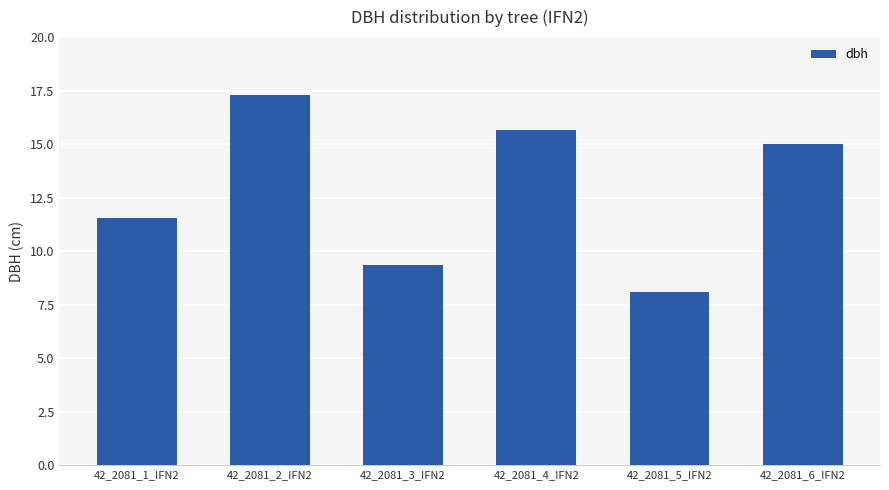

At which category does the chart reach its peak across all series?

42_2081_2_IFN2